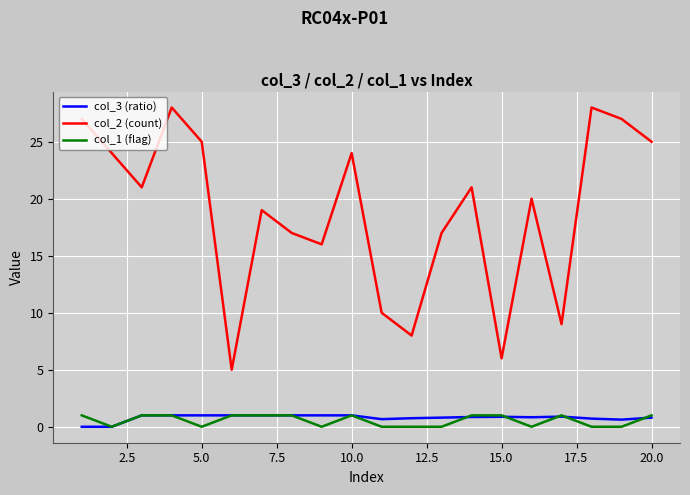

Which series has the largest total across all categories?

col_2 (count)